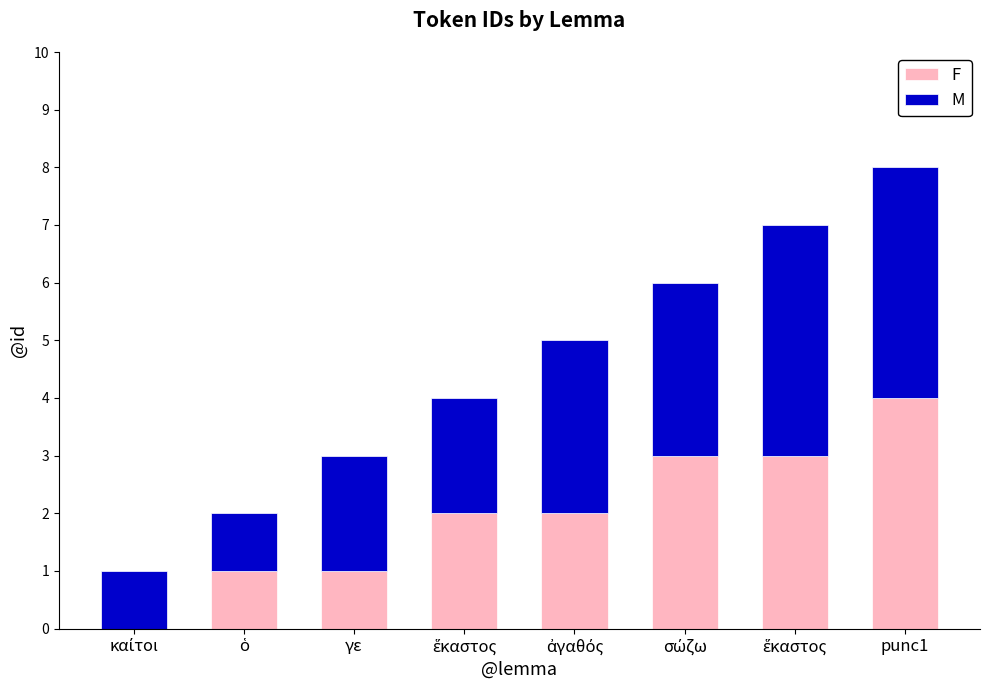

Does the chart contain stacked bars?

Yes